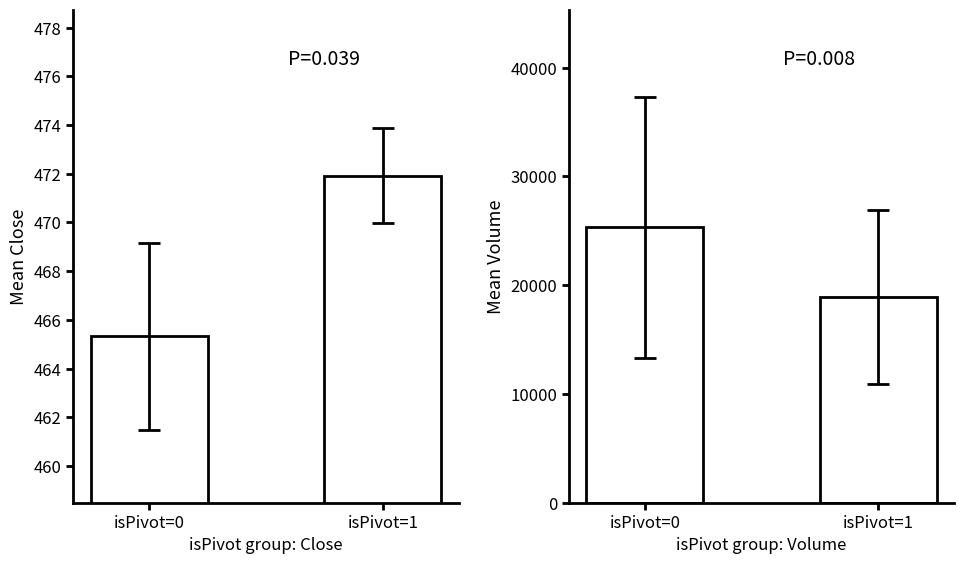

What is the value of the Mean Volume bar at the 2nd from the left?

18901.0